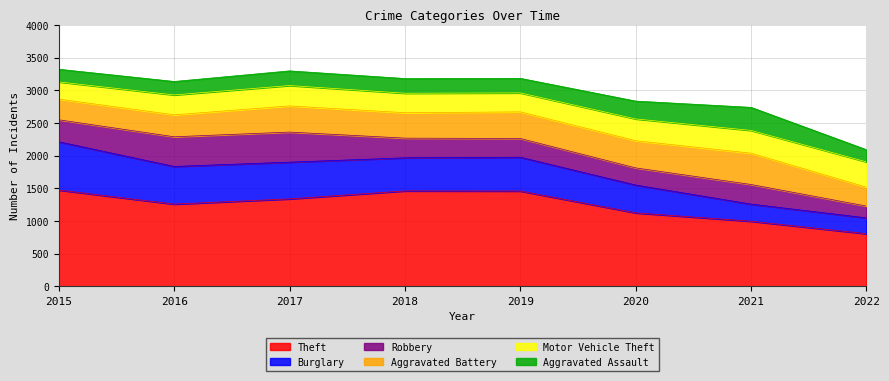

Reading left to right, list all the values displayed in this chart.

Theft: 2015=1474	2016=1259	2017=1339	2018=1461	2019=1459	2020=1125	2021=997	2022=806
Burglary: 2015=738	2016=576	2017=562	2018=506	2019=517	2020=425	2021=262	2022=242
Robbery: 2015=337	2016=454	2017=460	2018=301	2019=287	2020=263	2021=300	2022=181
Aggravated Battery: 2015=316	2016=336	2017=400	2018=389	2019=407	2020=416	2021=479	2022=289
Motor Vehicle Theft: 2015=263	2016=304	2017=312	2018=298	2019=290	2020=333	2021=348	2022=387
Aggravated Assault: 2015=194	2016=206	2017=224	2018=225	2019=223	2020=273	2021=353	2022=186